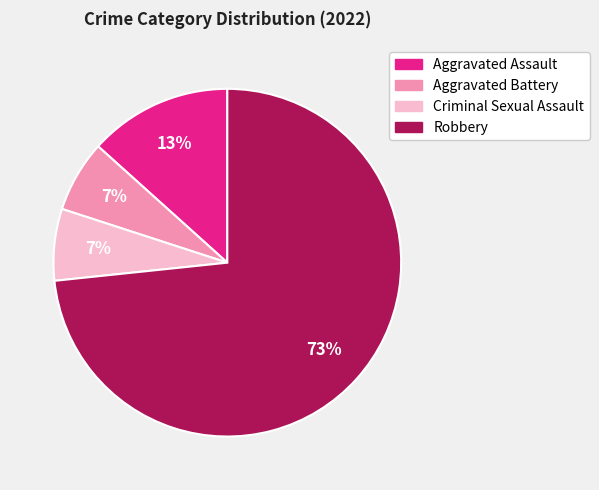

True or false: Aggravated Assault accounts for 25% of the total.

False